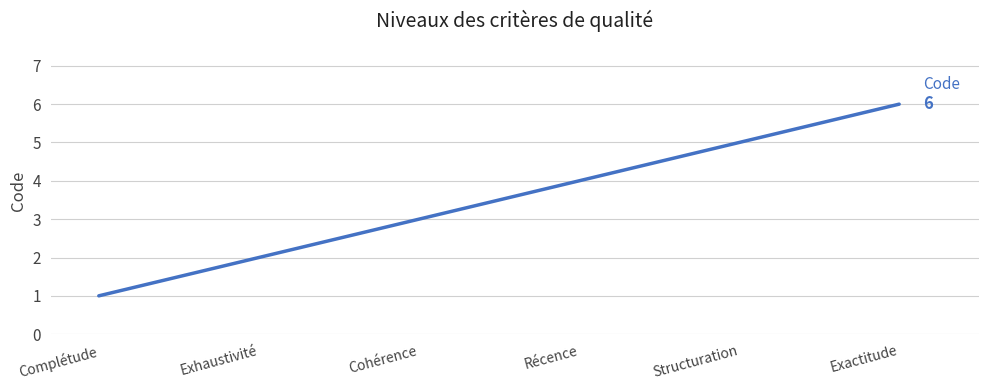

Read the value at Exhaustivité.

2